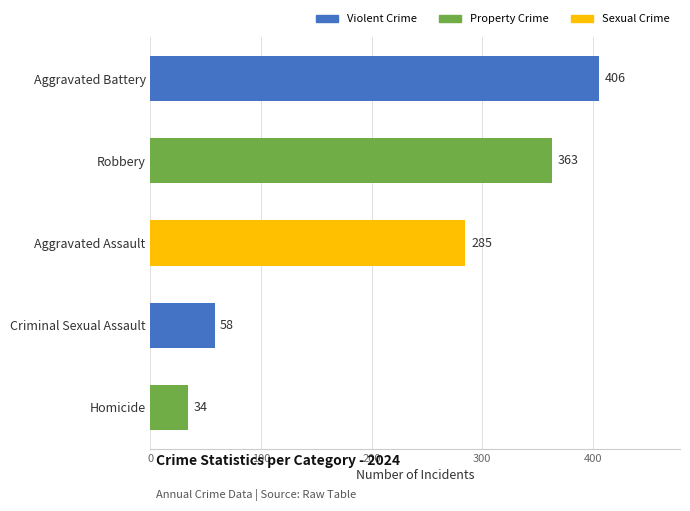

What is the change in value from Robbery to Aggravated Assault?

-78